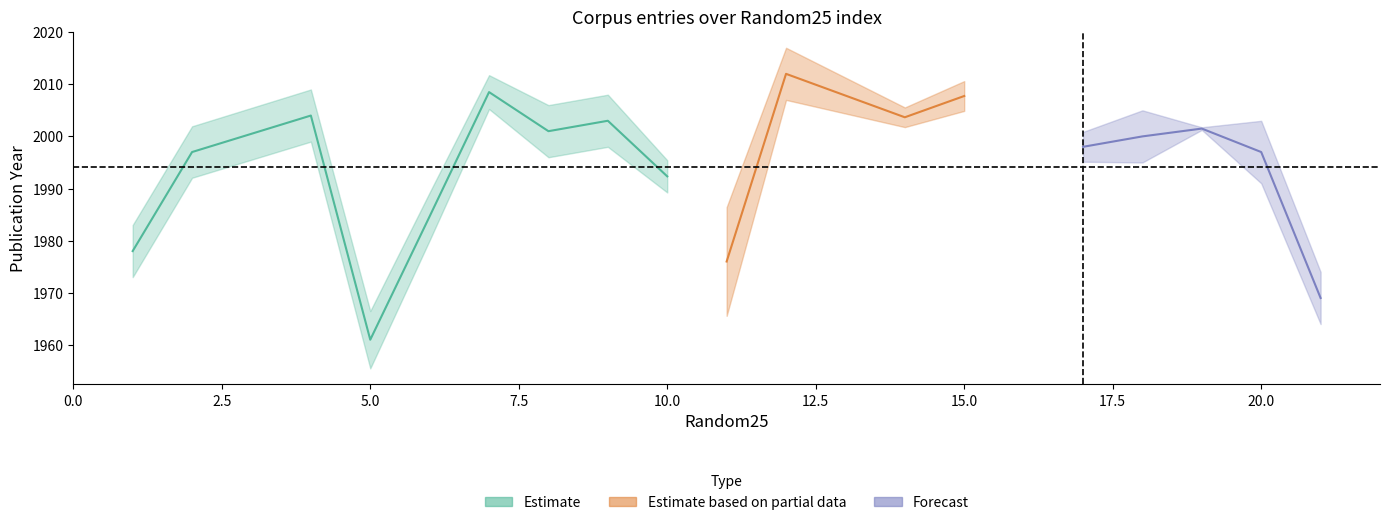

True or false: Publ_year_mid and Random25_mid intersect in this chart.

False